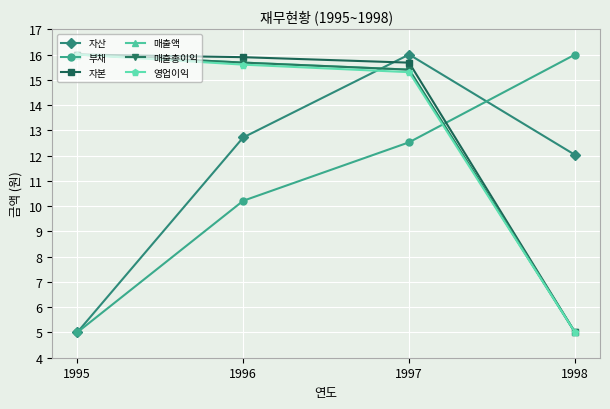

What is the difference between the 매출액 values at 1995 and 1998?

11.0